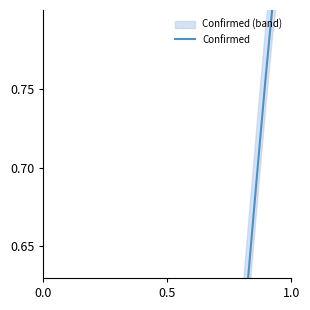

Does the chart have visible grid lines?

No